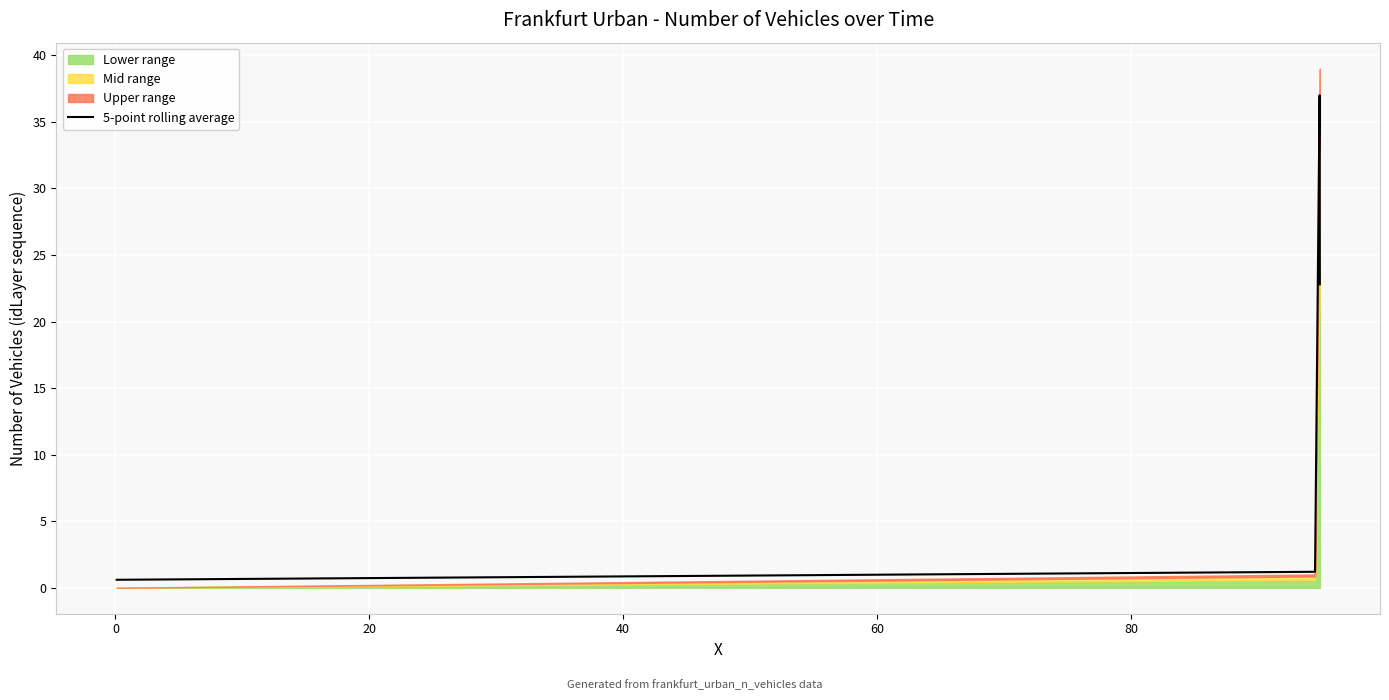

What is the maximum value for 5-point rolling average?

37.0